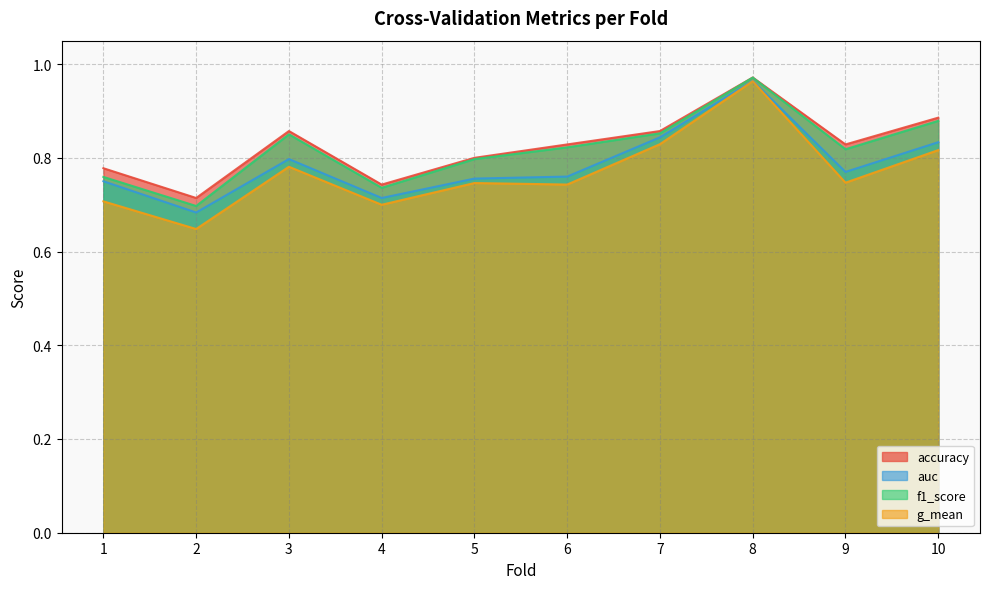

True or false: accuracy and auc intersect in this chart.

False